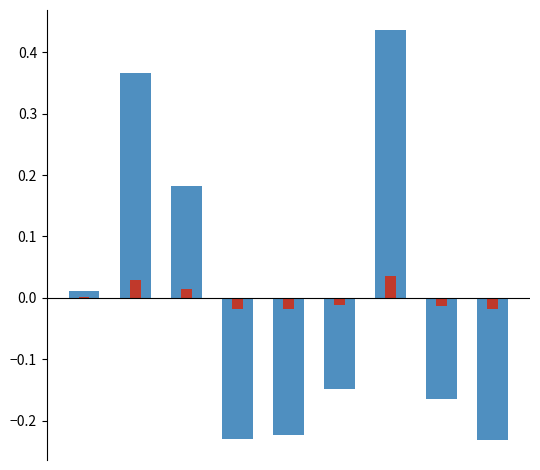

What are all the series names shown in the legend?

d, d_overlay